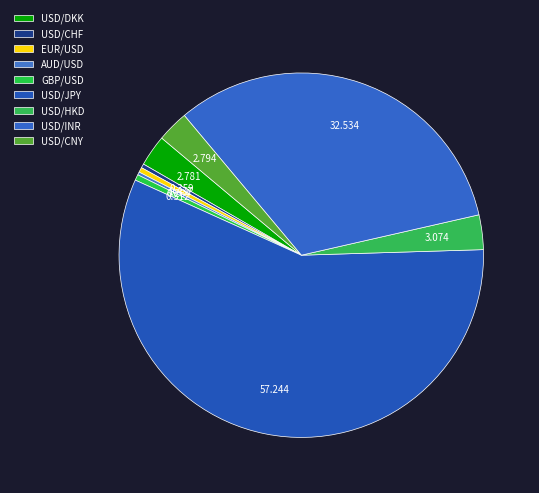

How many slices are in this pie chart?

9